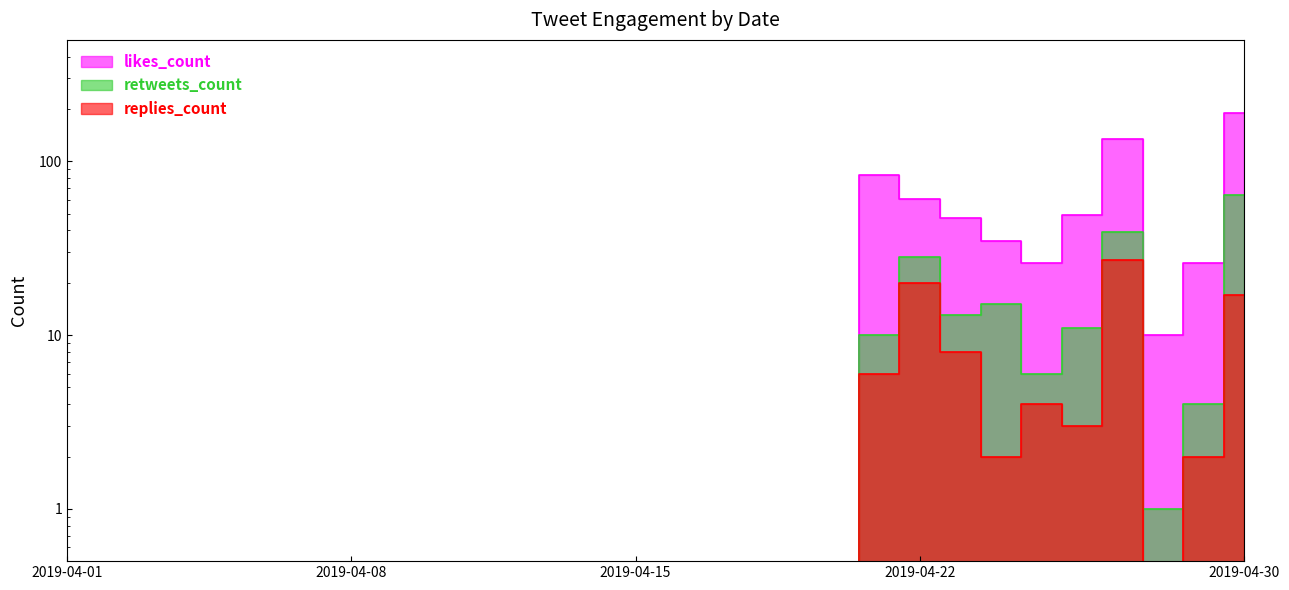

What value does the retweets_count series have at 2019-04-22?

28.0